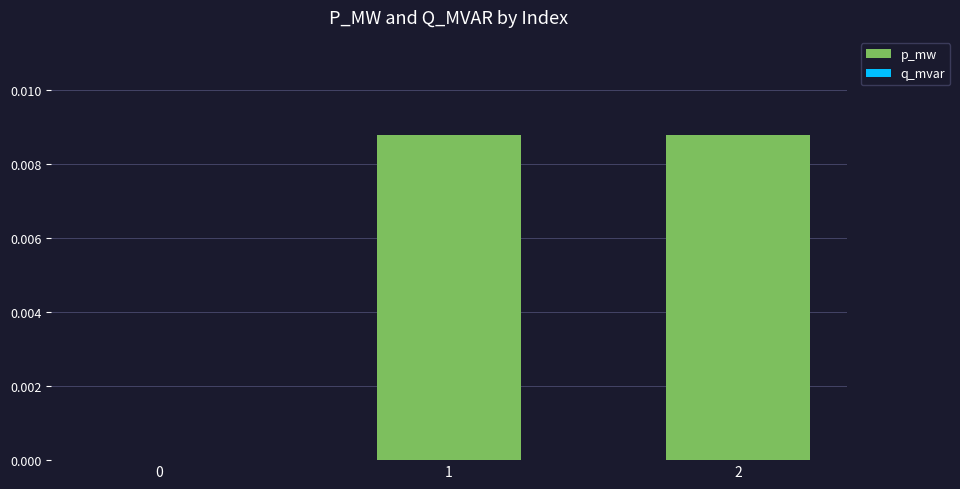

Is it true that the value at 0 is 0.0?

True